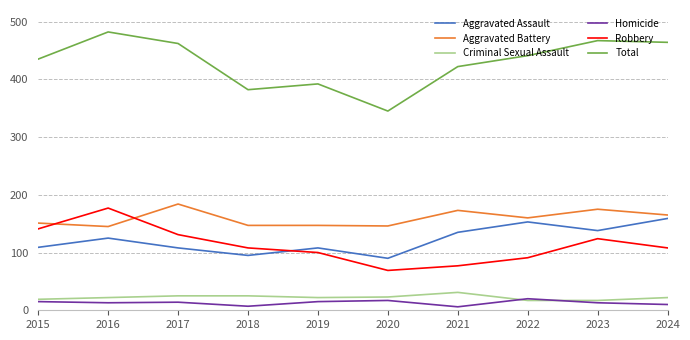

Which category has the highest value across all series?

2016